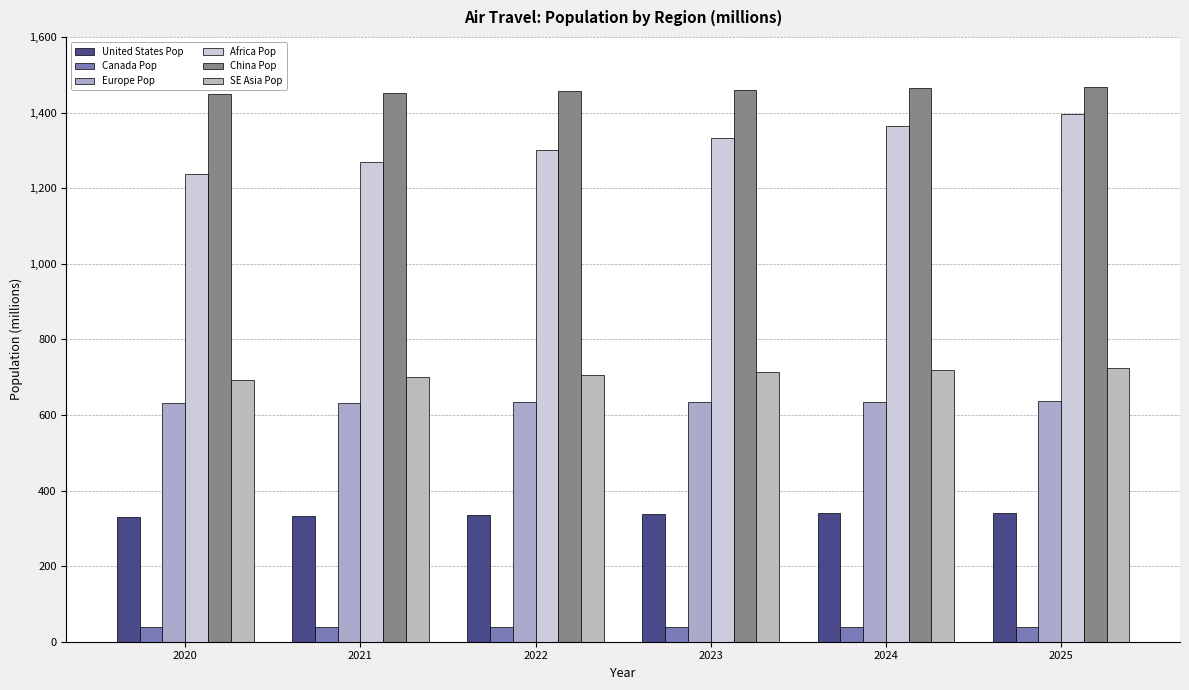

Rank the categories by Canada Pop value from lowest to highest.

2020, 2021, 2022, 2023, 2024, 2025